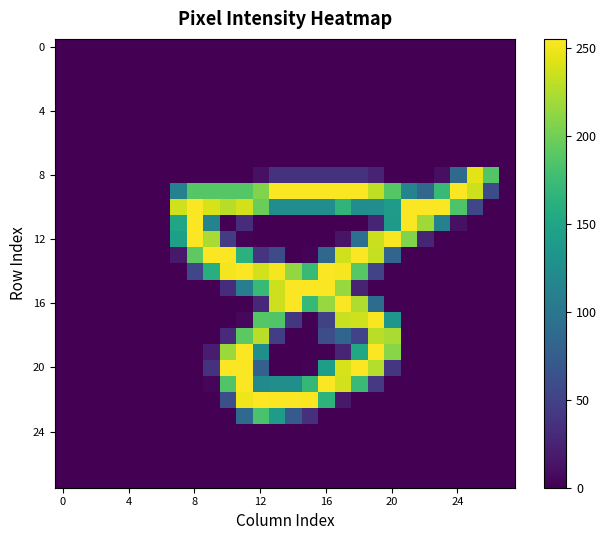

At which category is the sum across all series the highest?

11